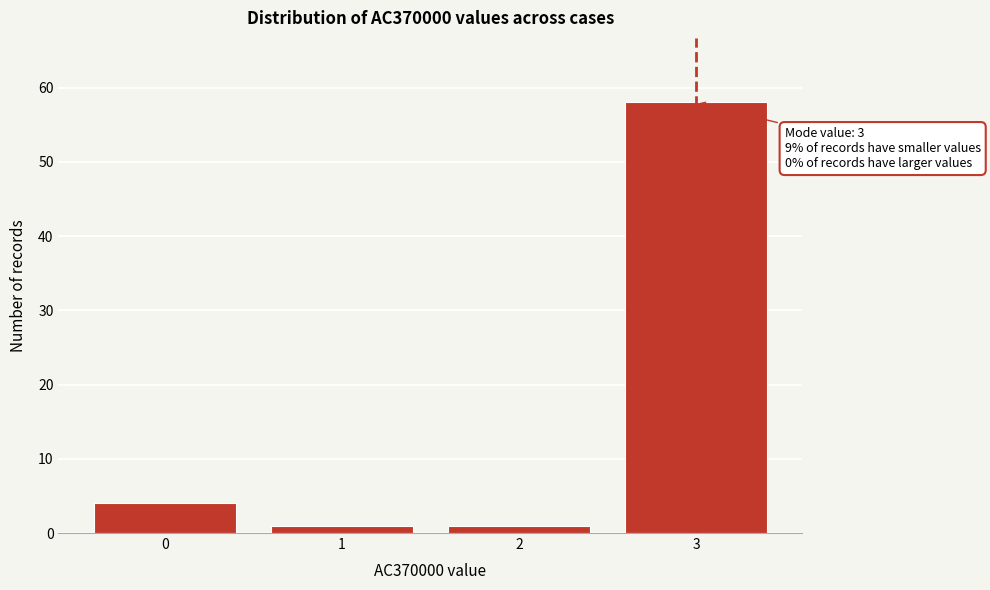

Reading right to left, extract all data points from this chart.

3=58	2=1	1=1	0=4